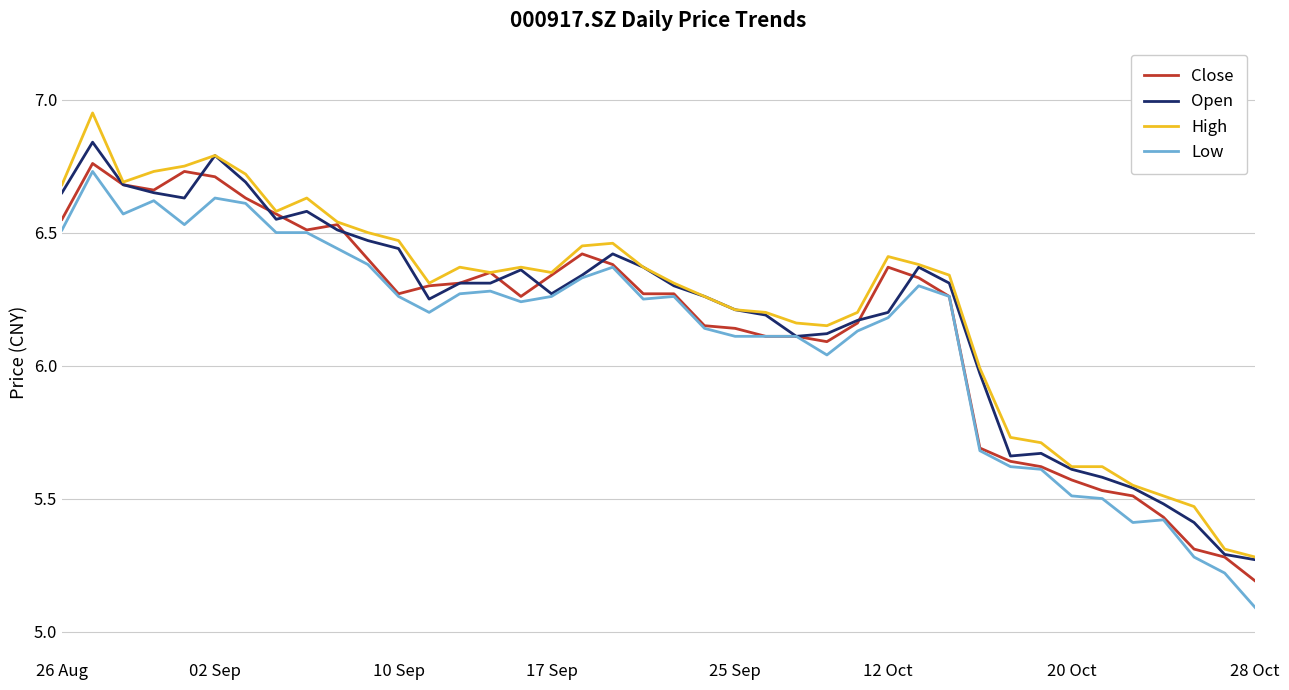

Count the number of categories in the chart.

40